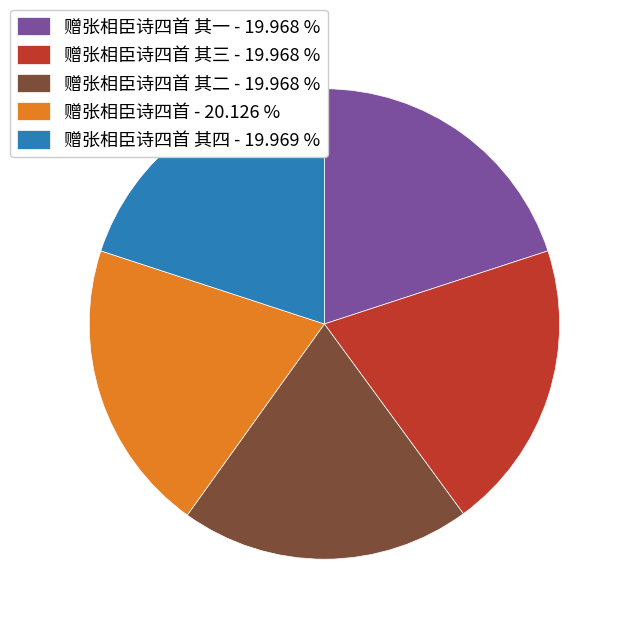

Approximately how many times larger is the value at 赠张相臣诗四首 其一 - 19.968 % compared to 赠张相臣诗四首 其二 - 19.968 %?

1.0